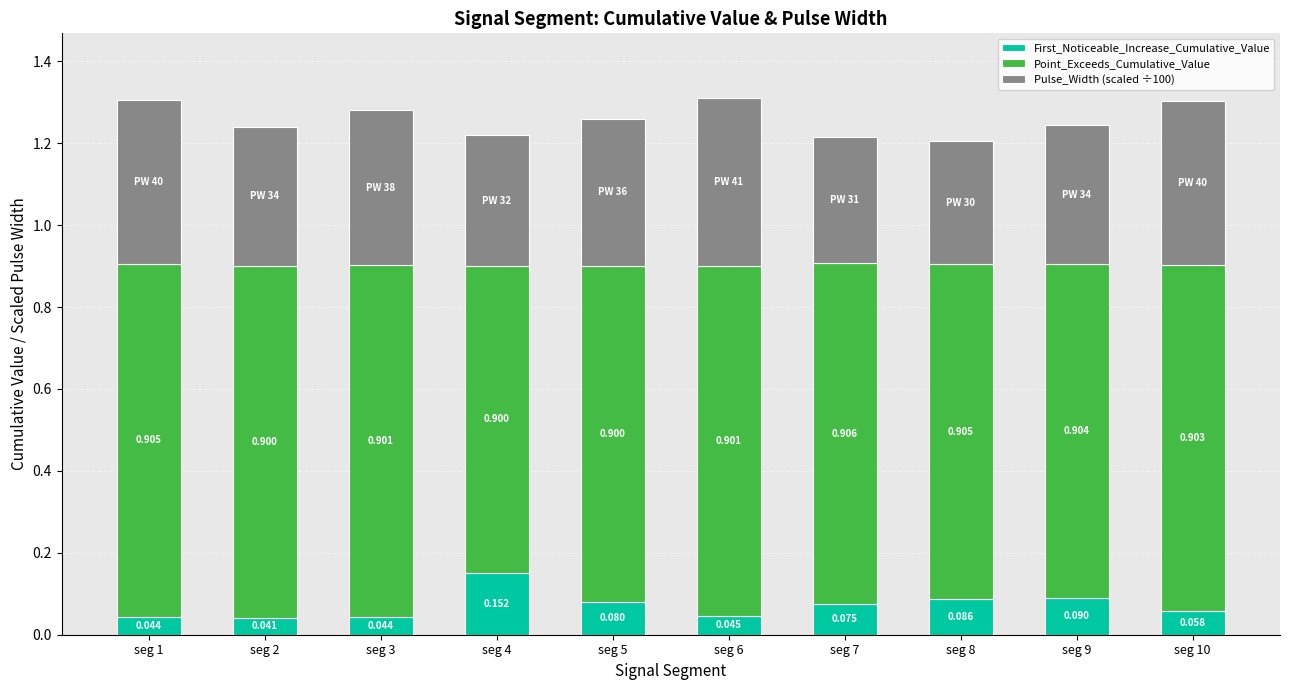

How many series are shown in this chart?

3